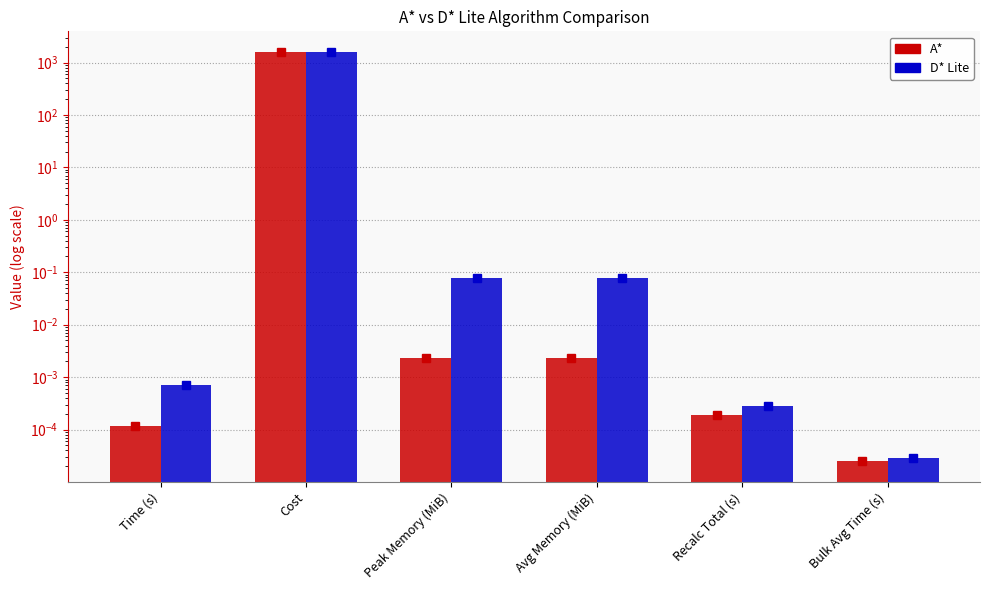

Which series has the largest range (max minus min)?

A*